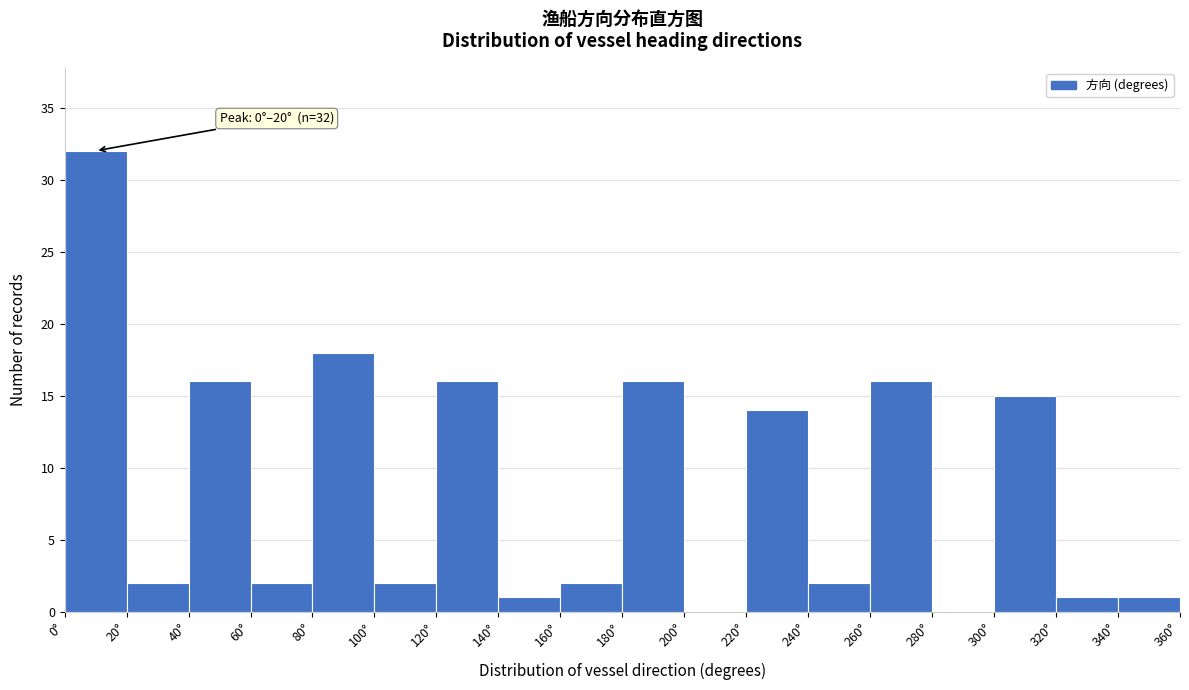

Which range on the x-axis has the tallest bar?

0 to 20